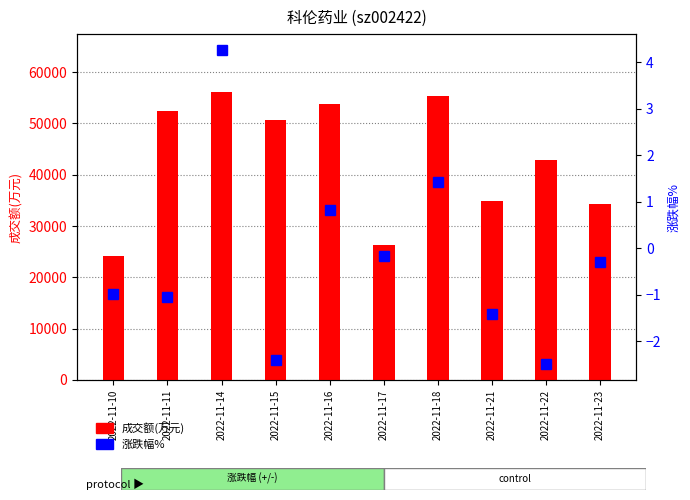

What is the value of the 成交额(万元) bar at the 4th from the left?

50672.0